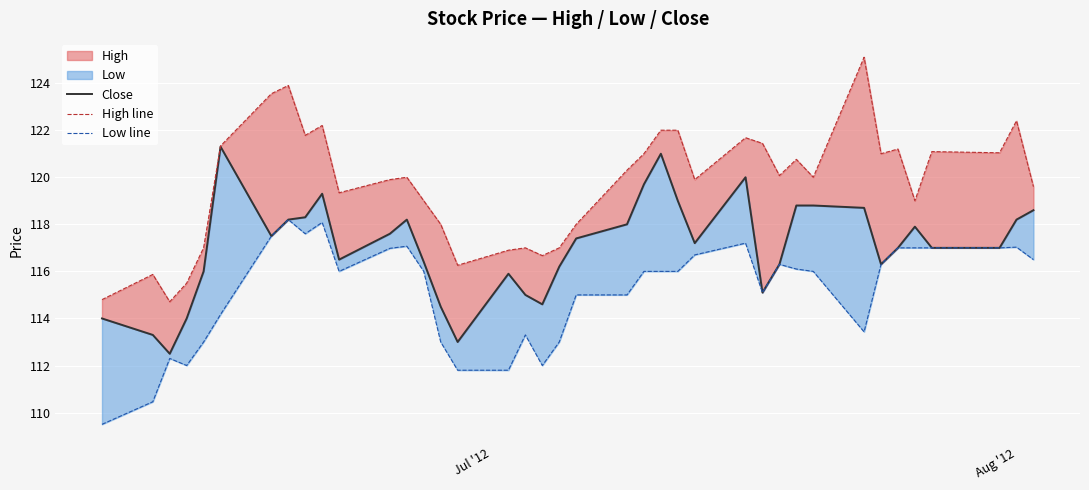

How many values in the High line series are below 120?

18